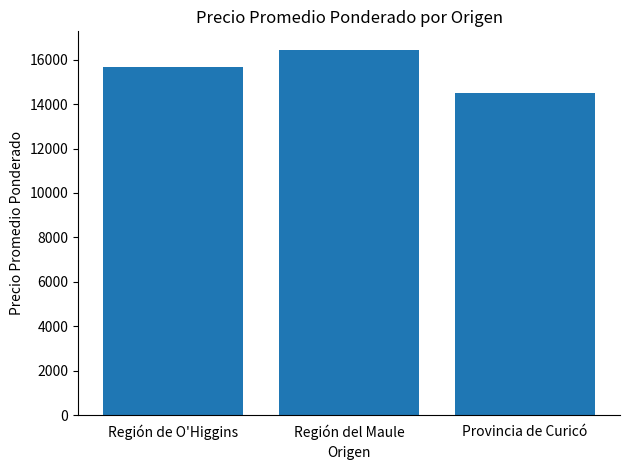

Count the values in the range 14500 to 16452.

3